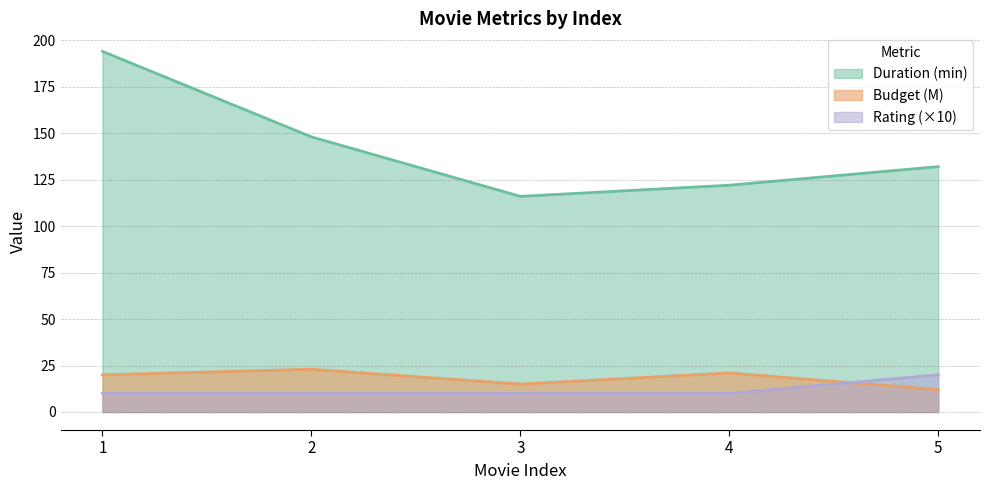

How many intersections are there between Rating and Budget (M)?

1